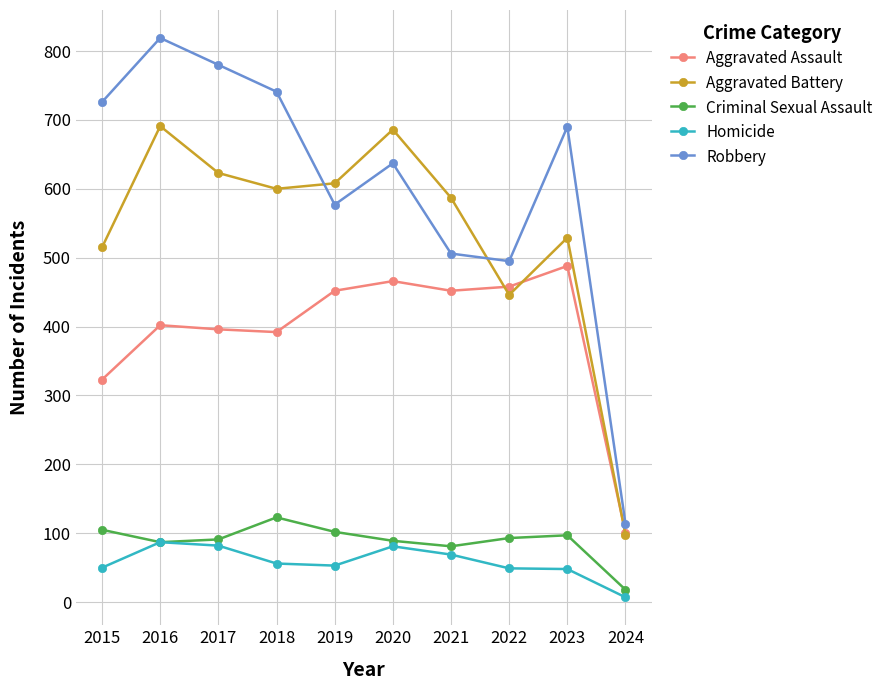

The value of Aggravated Battery at 2019 is 608. True or false?

True